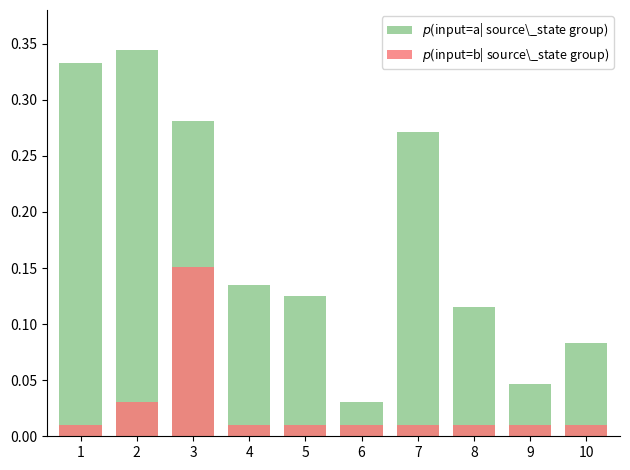

Which series changed the most between 7 and 8?

$p$(input=a| source\_state group)